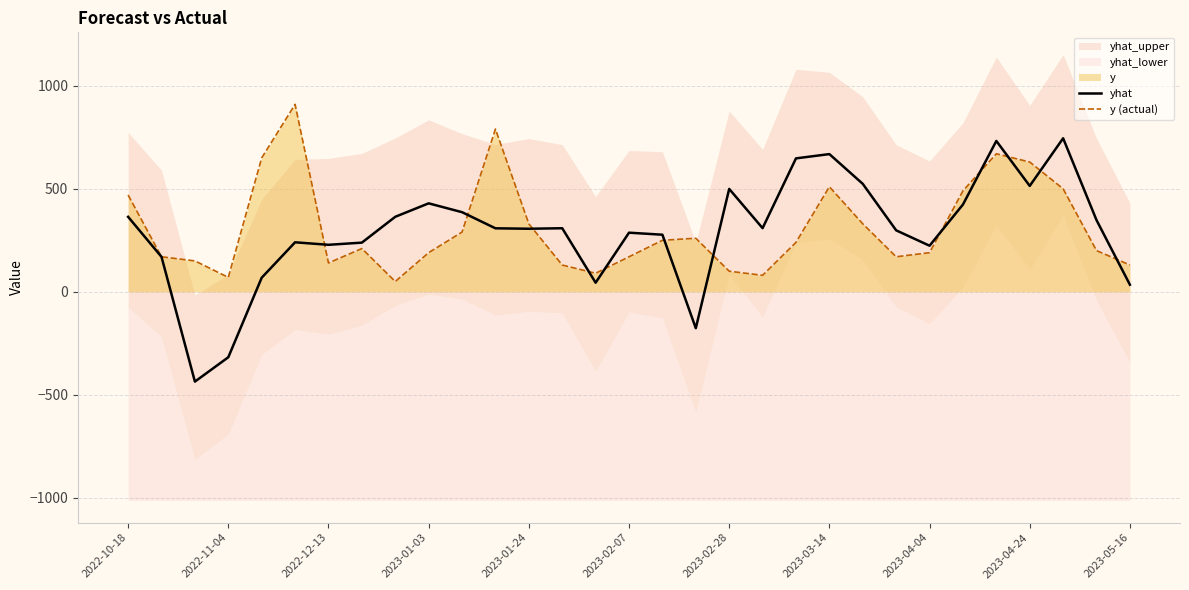

What is the minimum value for y (actual)?

50.0